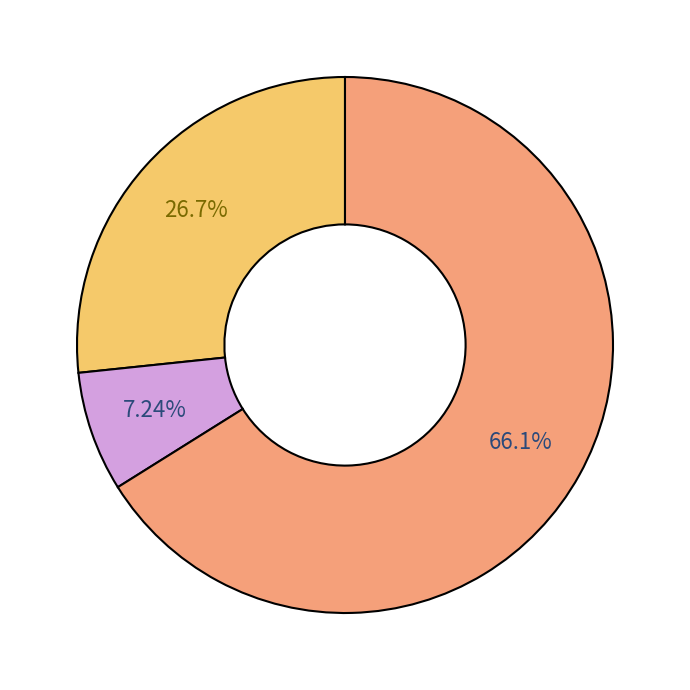

Does any single category account for the majority?

Yes